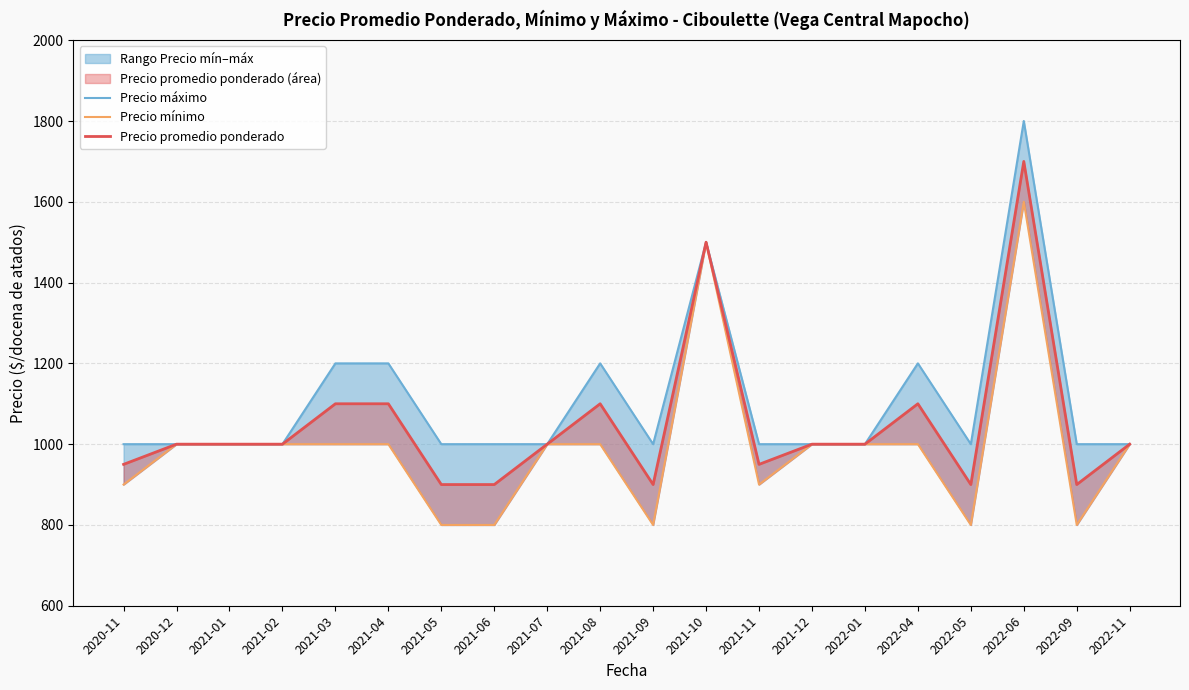

Does the chart have visible grid lines?

Yes